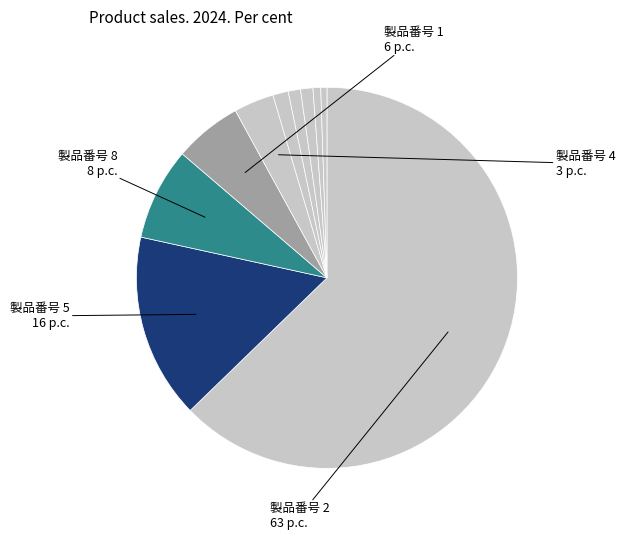

How many slices are in this pie chart?

10